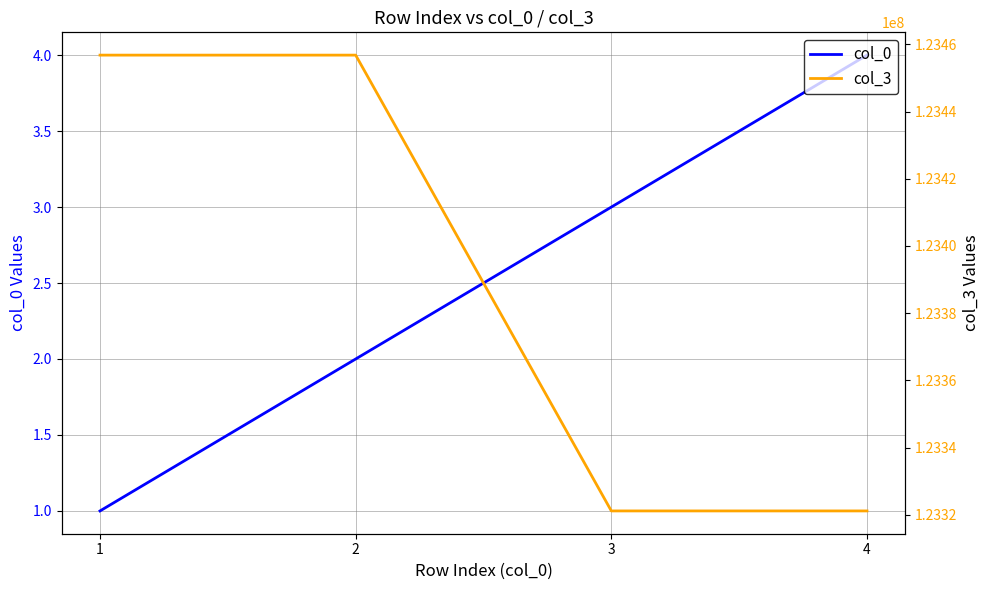

What is the smallest value displayed?

1